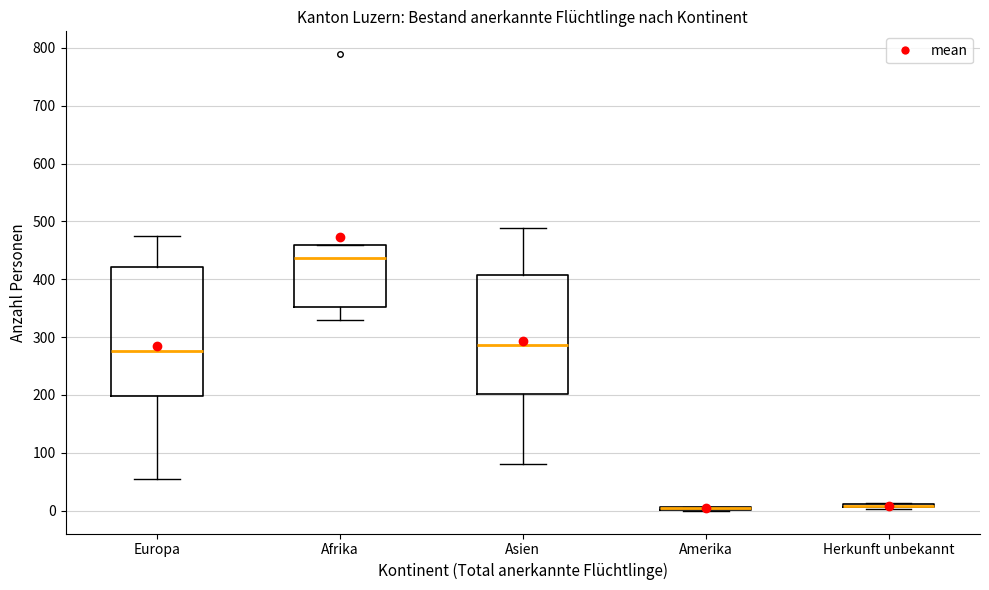

Reading left to right, transcribe this box plot: for each box, give where its median line is, the range the box spans, and where its two whiskers end, as read against the y-axis. The values are not printed on the chart, so give them approximately, as read against the axis.

Europa: median 280, box 200 to 420, whiskers 50 to 480
Afrika: median 440, box 350 to 460, whiskers 330 to 460
Asien: median 290, box 200 to 410, whiskers 80 to 490
Amerika: box collapsed to a line at 10, whiskers 0 to 10
Herkunft unbekannt: box collapsed to a line at 10, whiskers 0 to 10